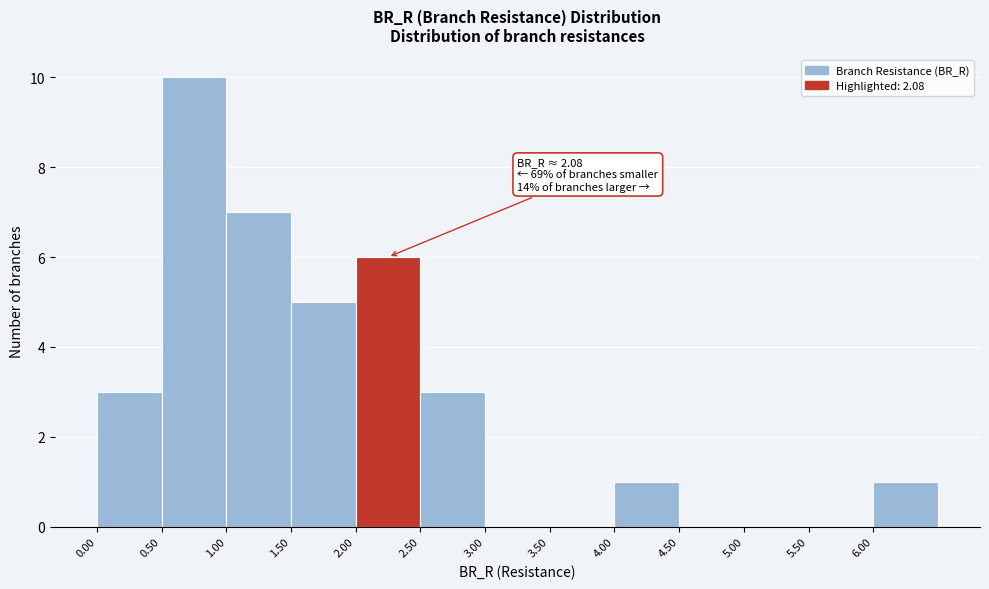

Which range on the x-axis has the tallest bar?

0.5 to 1.0